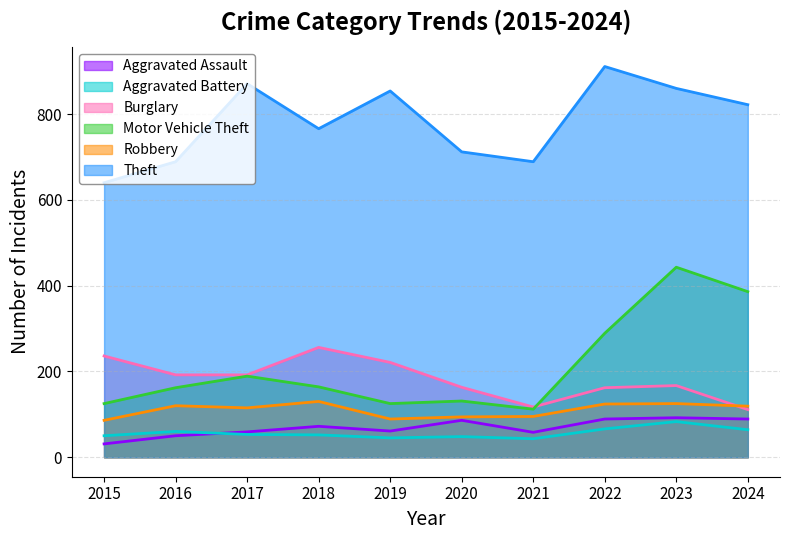

What value does the Aggravated Assault series have at 2019, to the nearest 5?

60